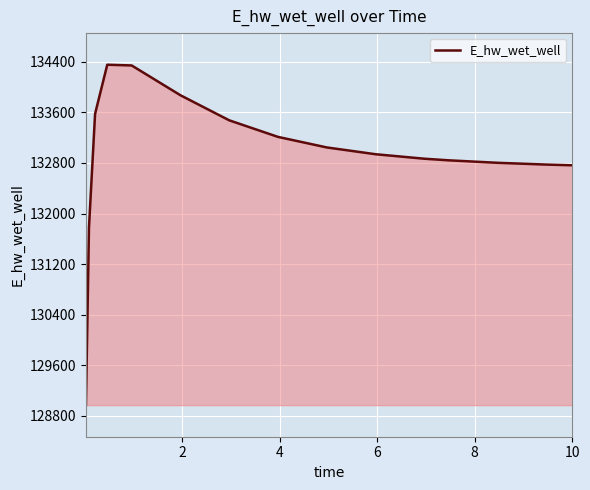

What is the difference between the maximum and minimum values?

5385.9